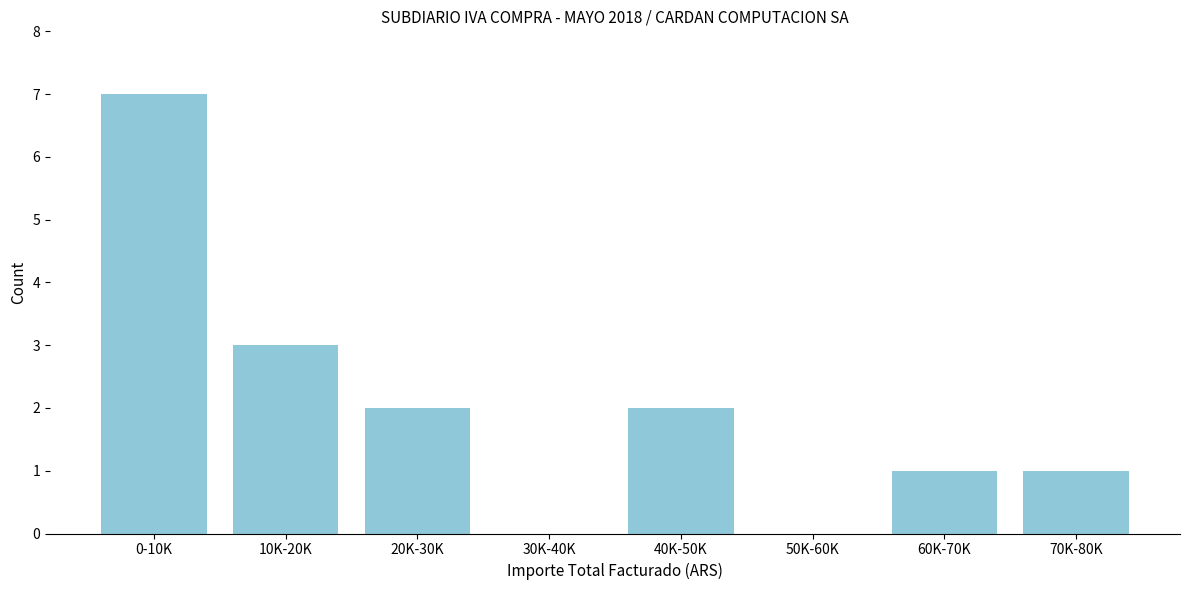

Reading right to left, list all the values displayed in this chart.

70K-80K=1	60K-70K=1	50K-60K=0	40K-50K=2	30K-40K=0	20K-30K=2	10K-20K=3	0-10K=7